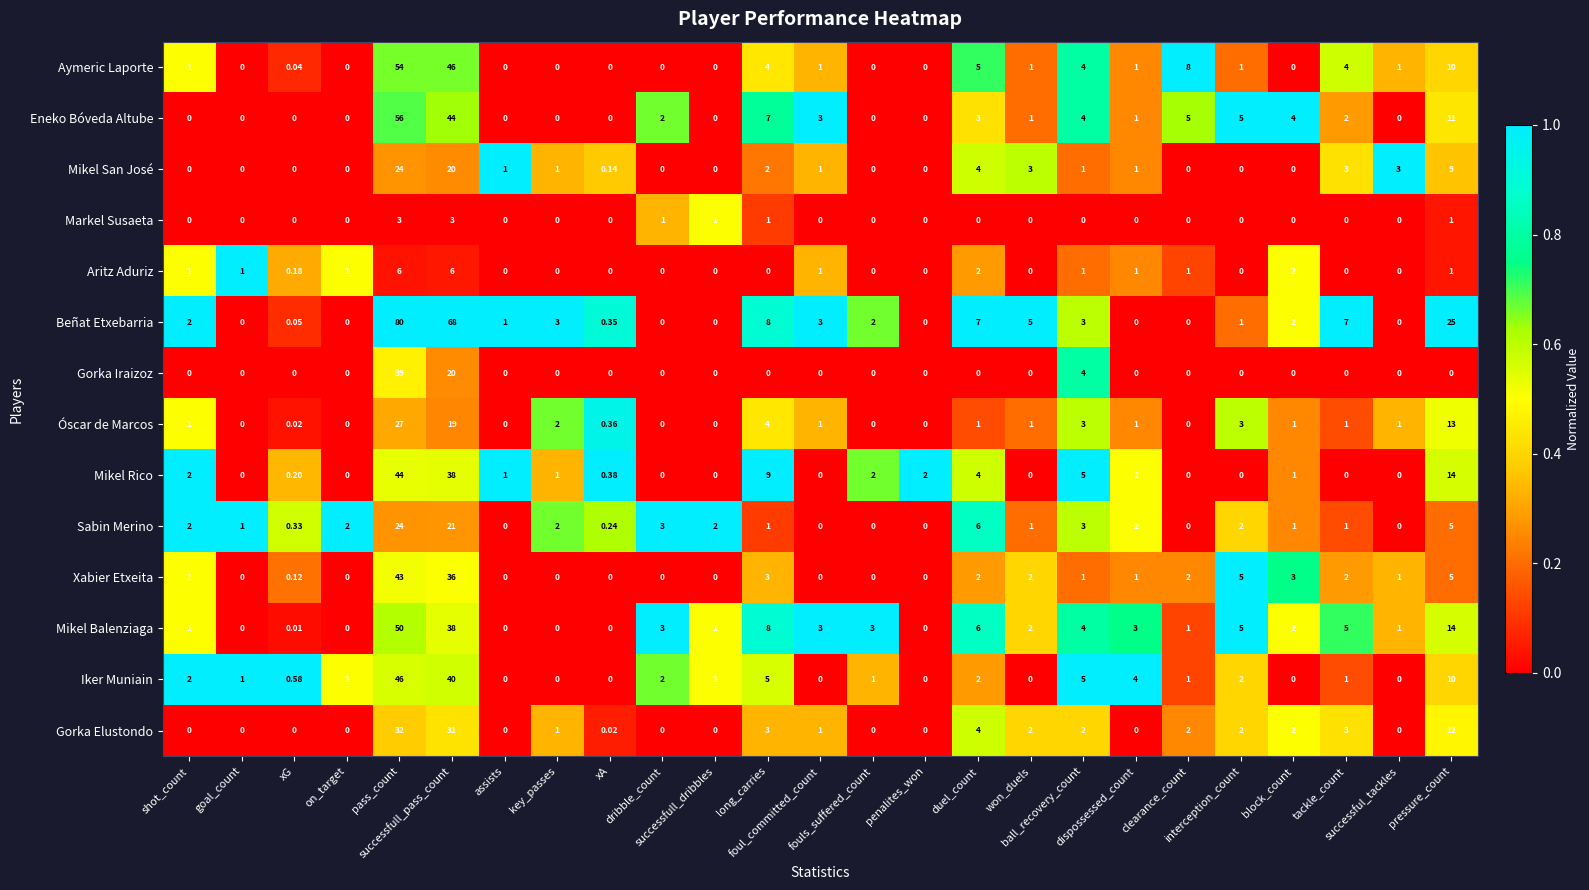

Which series has the widest spread of values?

Beñat Etxebarria